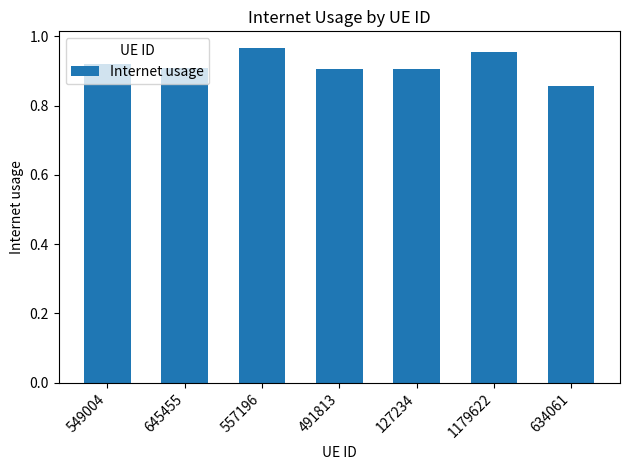

The chart shows a value of 0.9 at 634061. True or false?

True